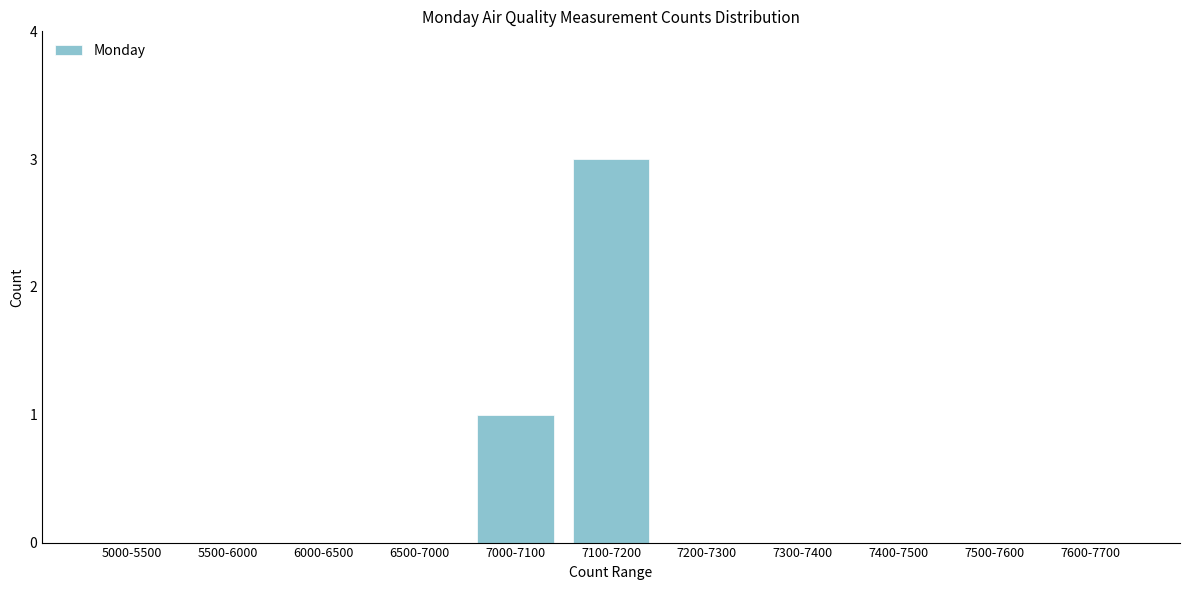

Reading left to right, transcribe all the data shown in this chart.

5000-5500=0	5500-6000=0	6000-6500=0	6500-7000=0	7000-7100=1	7100-7200=3	7200-7300=0	7300-7400=0	7400-7500=0	7500-7600=0	7600-7700=0